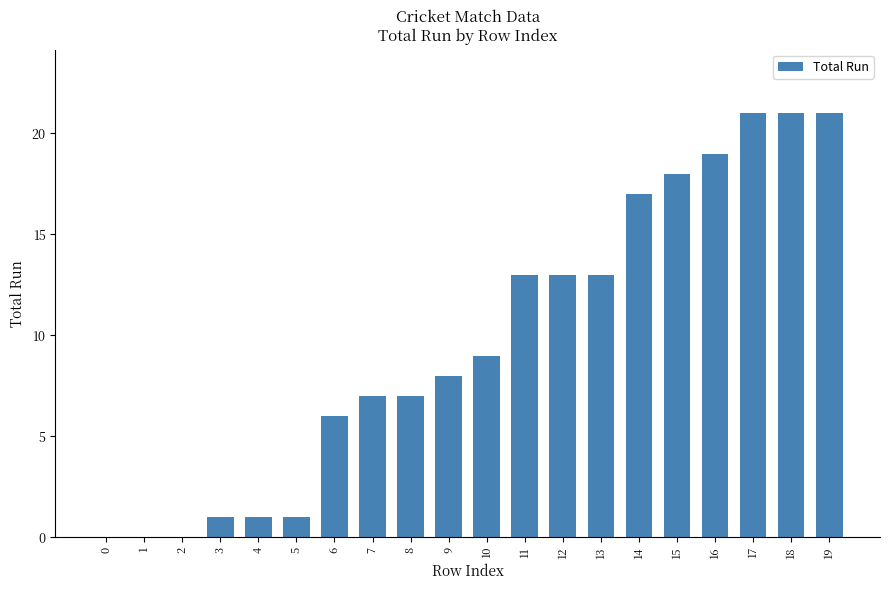

Approximately how many times larger is the value at 12 compared to 18?

0.6